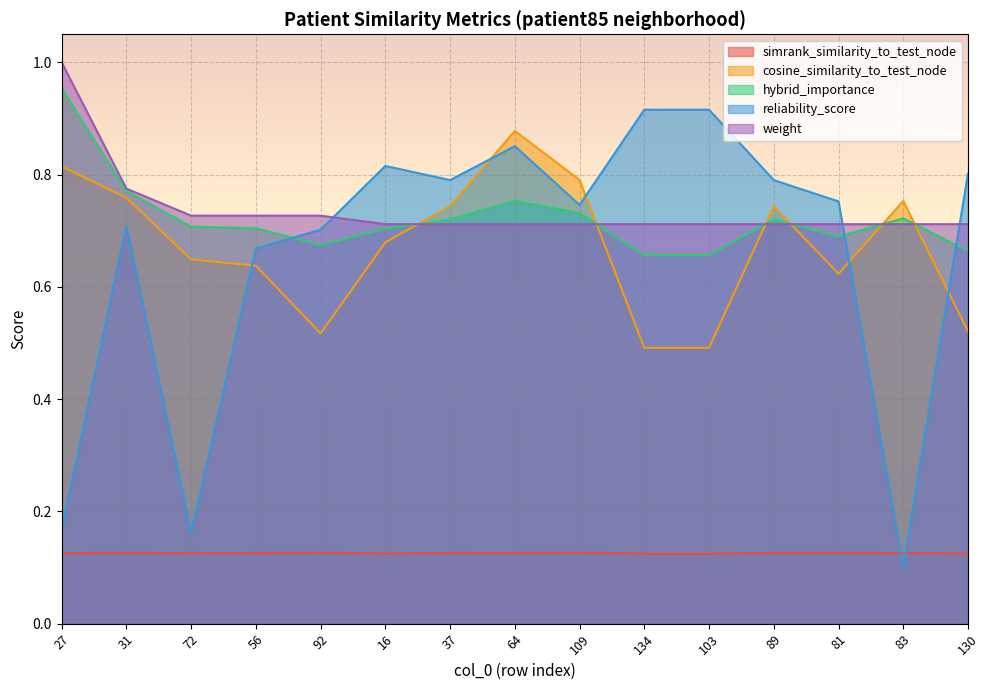

True or false: hybrid_importance has a value of 1.3 at 31.

False